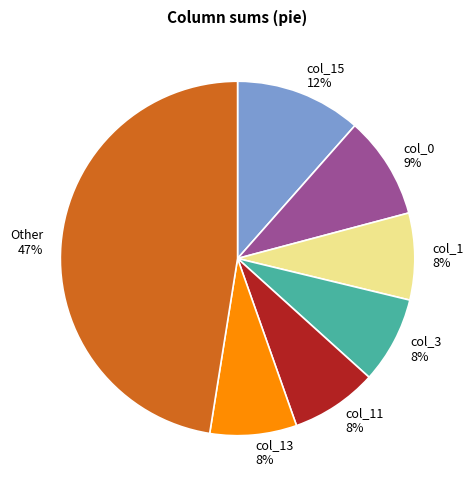

To the nearest percent, what percentage of the pie is col_15?

12%